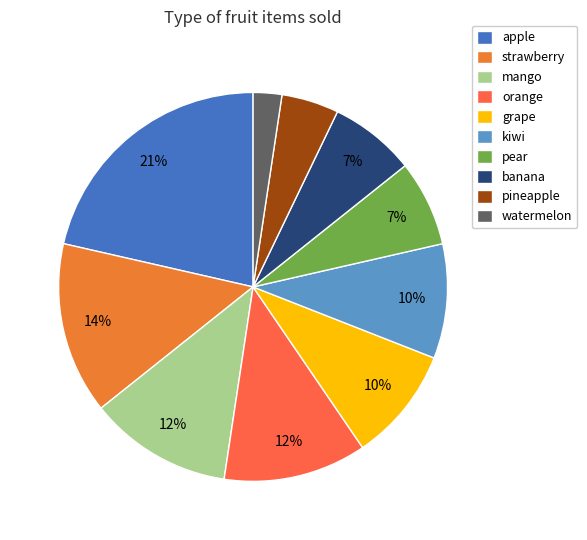

Does apple represent more than half of the total?

No